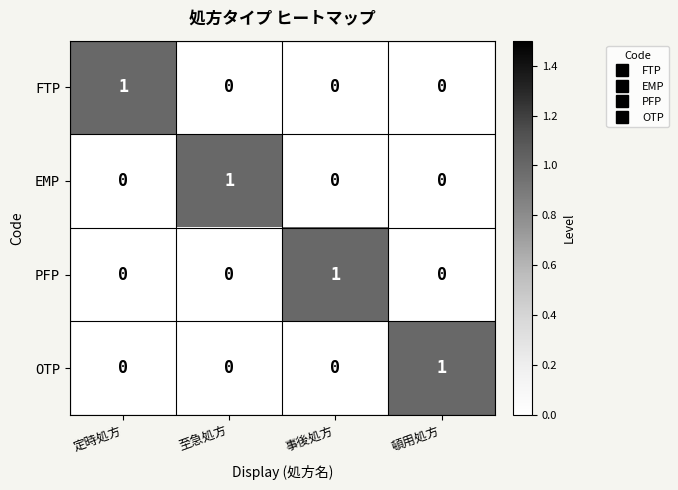

Reading left to right, list all the values displayed in this chart.

FTP: 定時処方=1	至急処方=0	事後処方=0	頓用処方=0
EMP: 定時処方=0	至急処方=1	事後処方=0	頓用処方=0
PFP: 定時処方=0	至急処方=0	事後処方=1	頓用処方=0
OTP: 定時処方=0	至急処方=0	事後処方=0	頓用処方=1